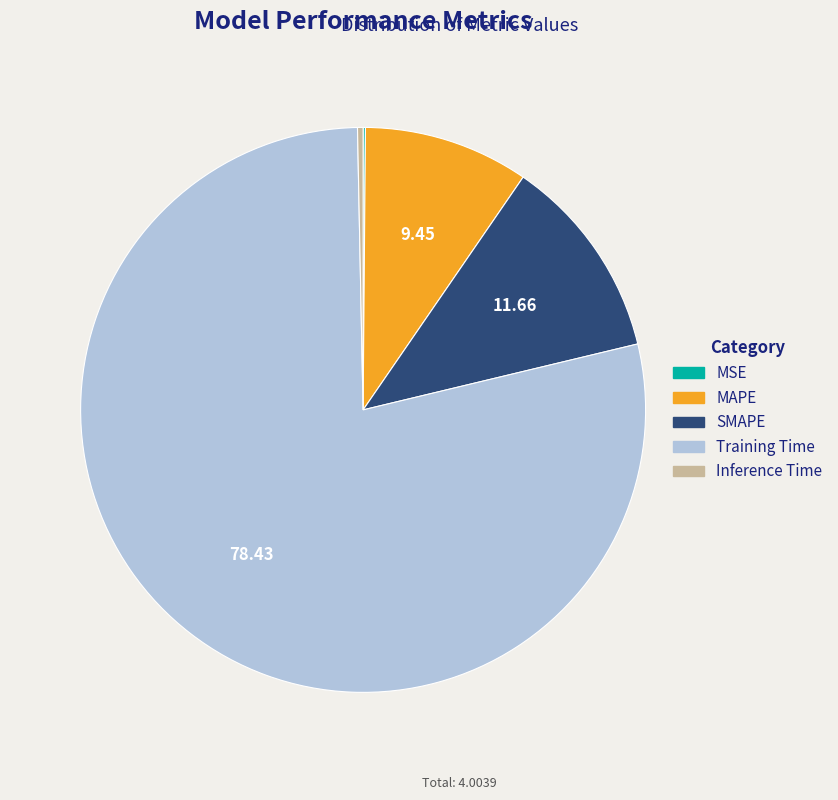

Is it true that MAPE is 9% of the pie?

True